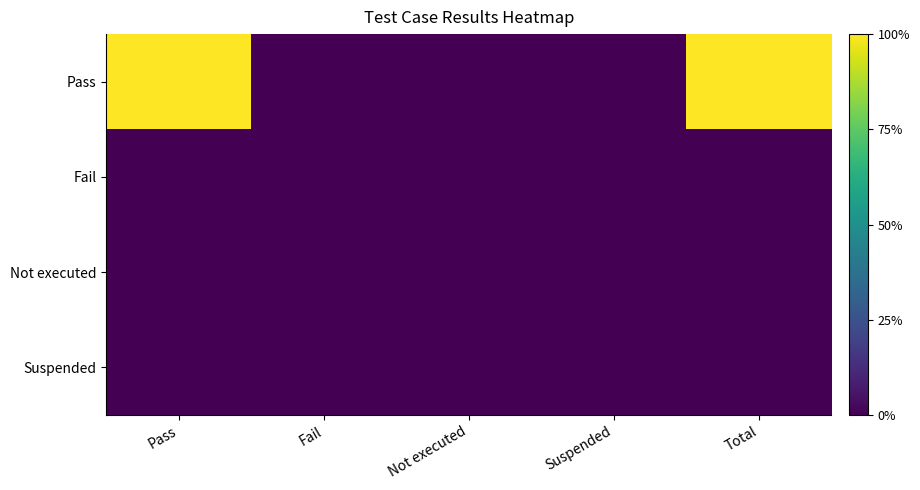

Which label corresponds to the smallest value in the chart?

Fail